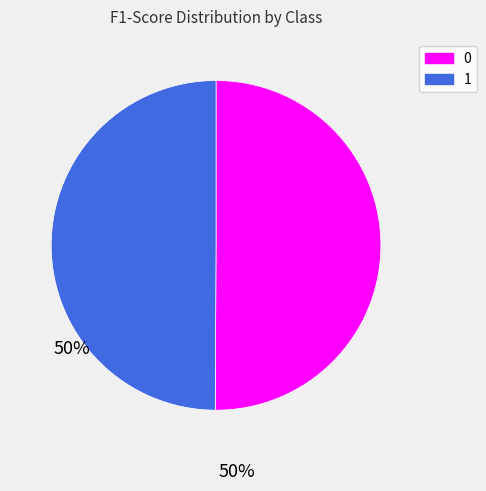

Is the sum of 1 and 0 greater than half?

Yes